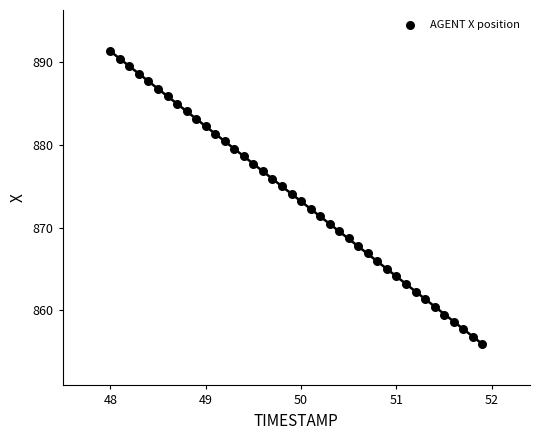

What is the range of Y values (max minus min)?

35.3